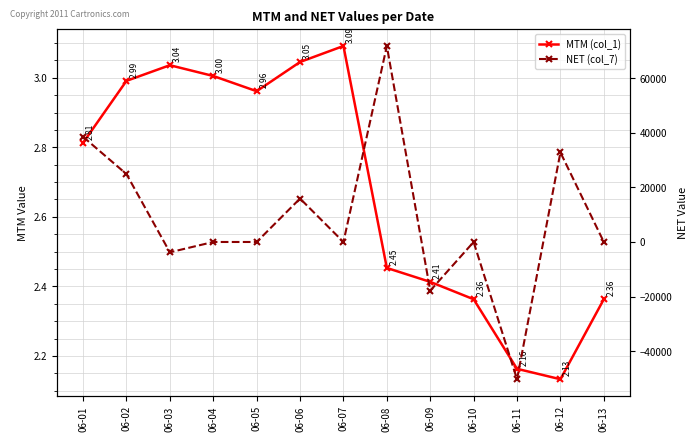

What is the approximate value of NET (col_7) at 06-12?

32820.0